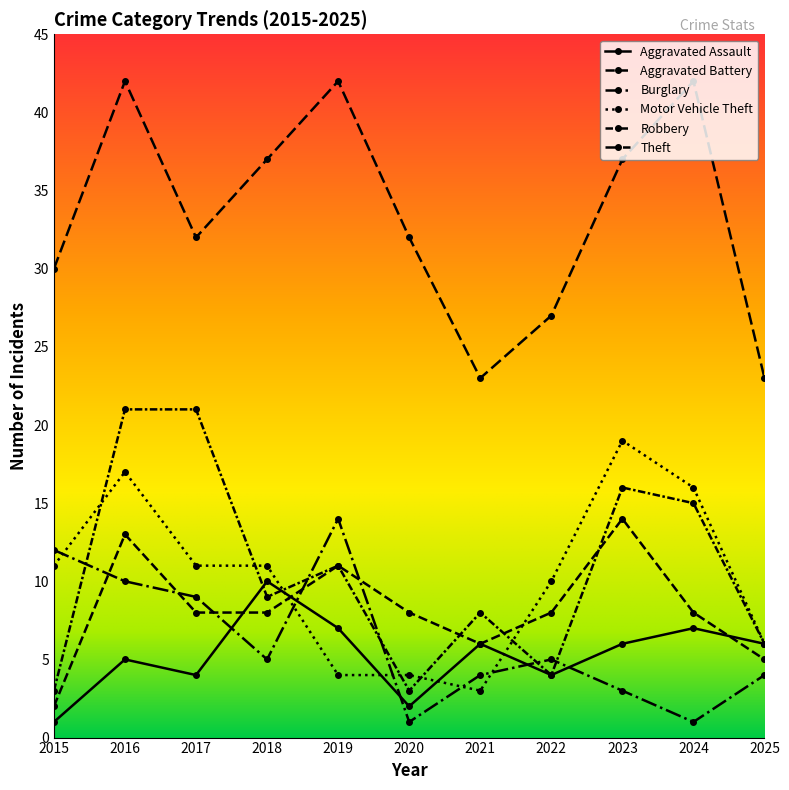

How many categories are shown in the chart?

11